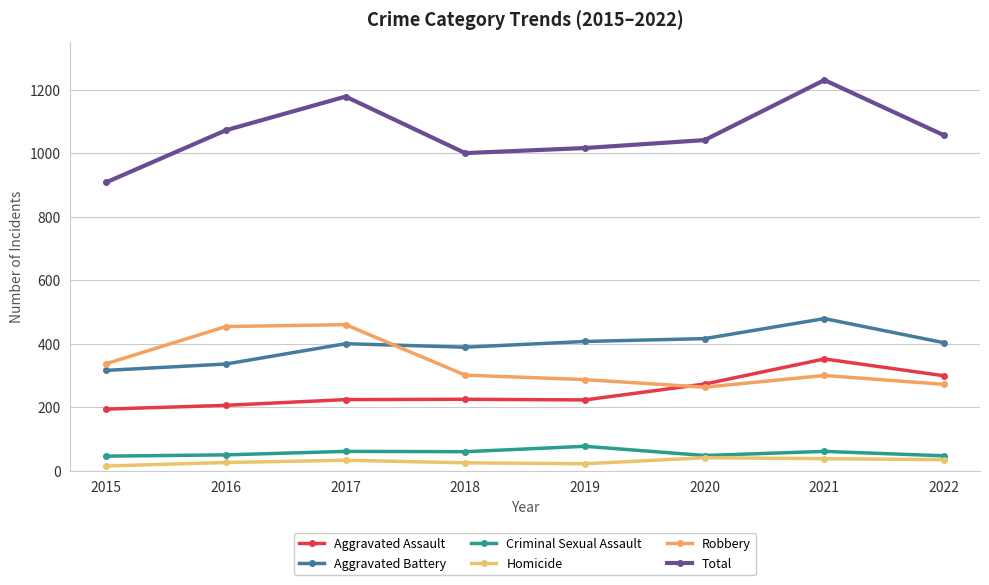

True or false: Homicide and Criminal Sexual Assault cross at least once.

False